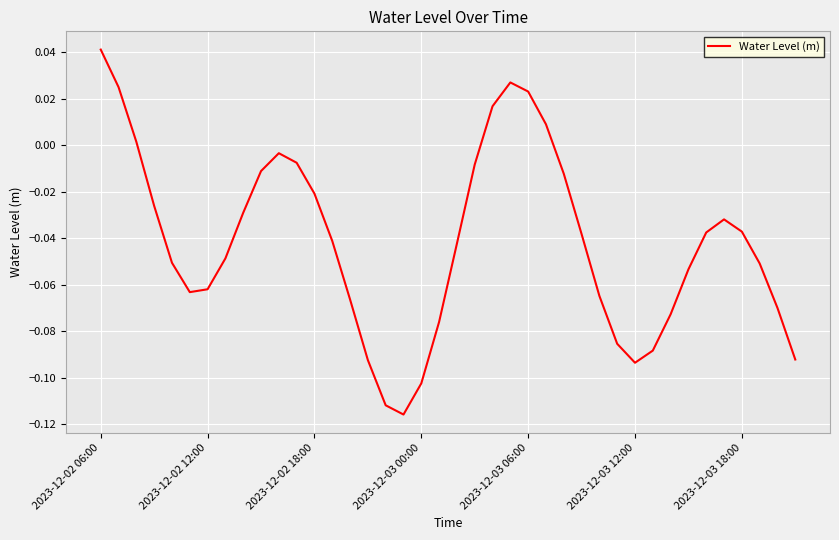

Which category has the highest value across all series?

2023-12-02 06:00